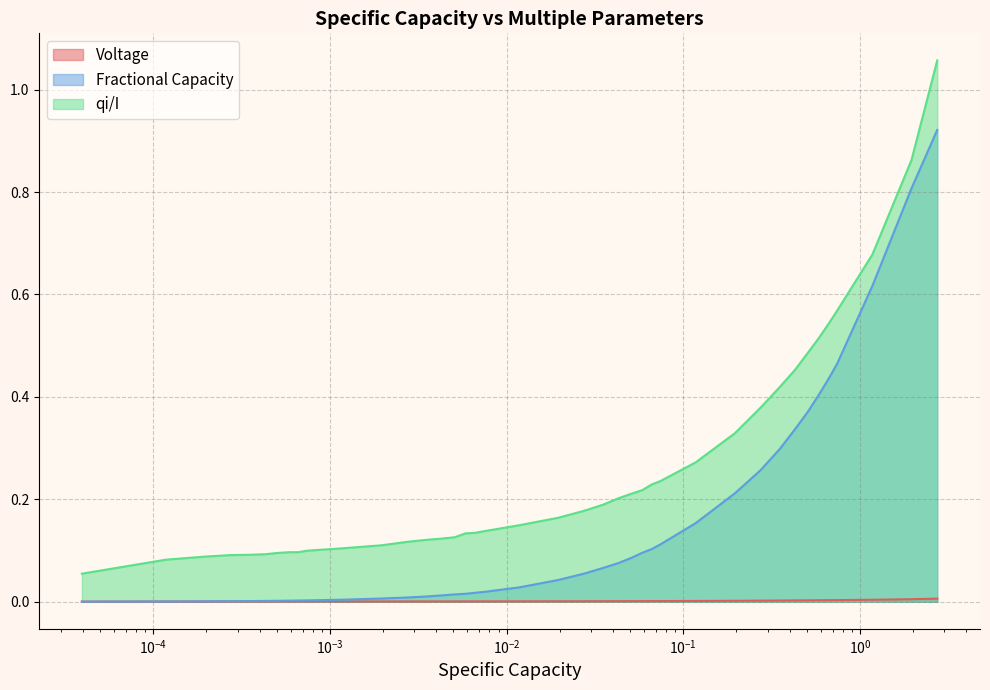

True or false: Voltage and qi/I intersect in this chart.

False